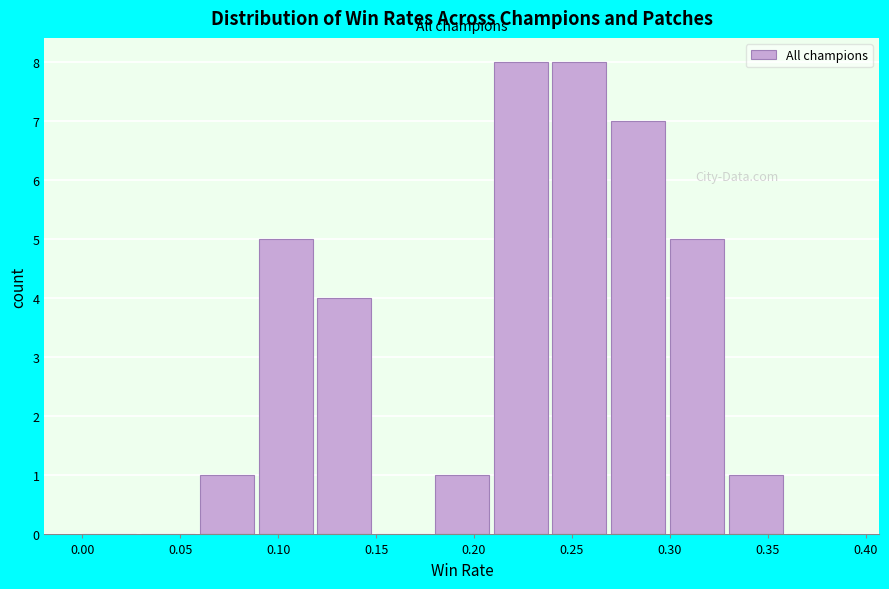

Reading left to right, transcribe this chart: for each bar, give the range it covers on the x-axis and its height. The values are not printed on the chart, so give them approximately, as read against the axis.

0.00 to 0.03: 0
0.03 to 0.06: 0
0.06 to 0.09: 1
0.09 to 0.12: 5
0.12 to 0.15: 4
0.15 to 0.18: 0
0.18 to 0.21: 1
0.21 to 0.24: 8
0.24 to 0.27: 8
0.27 to 0.30: 7
0.30 to 0.33: 5
0.33 to 0.36: 1
0.36 to 0.39: 0